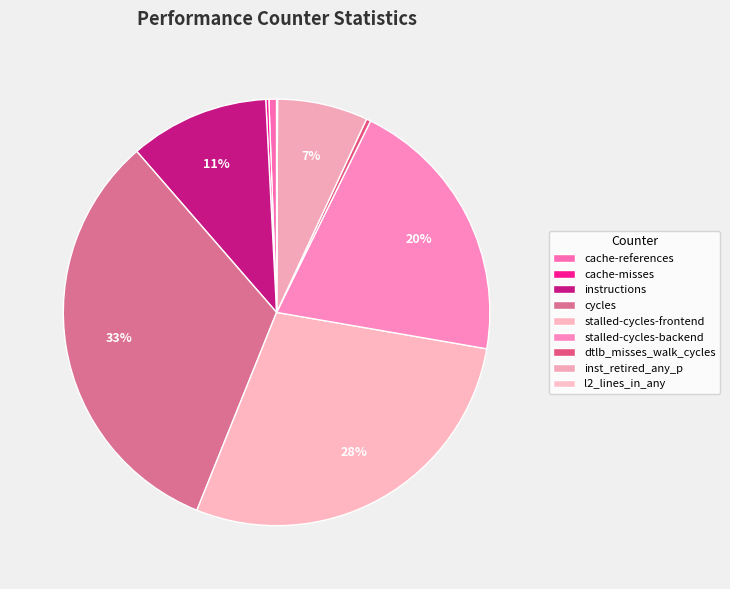

Is the sum of stalled-cycles-backend and l2_lines_in_any greater than half?

No